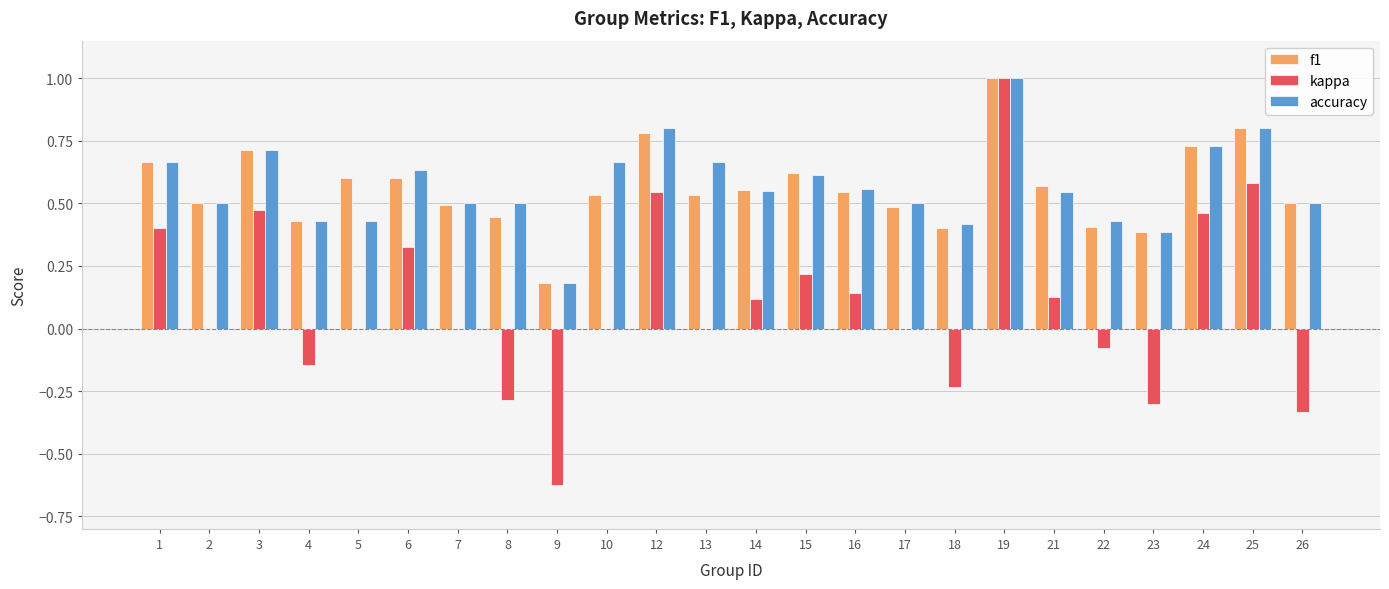

What are all the series names shown in the legend?

f1, kappa, accuracy